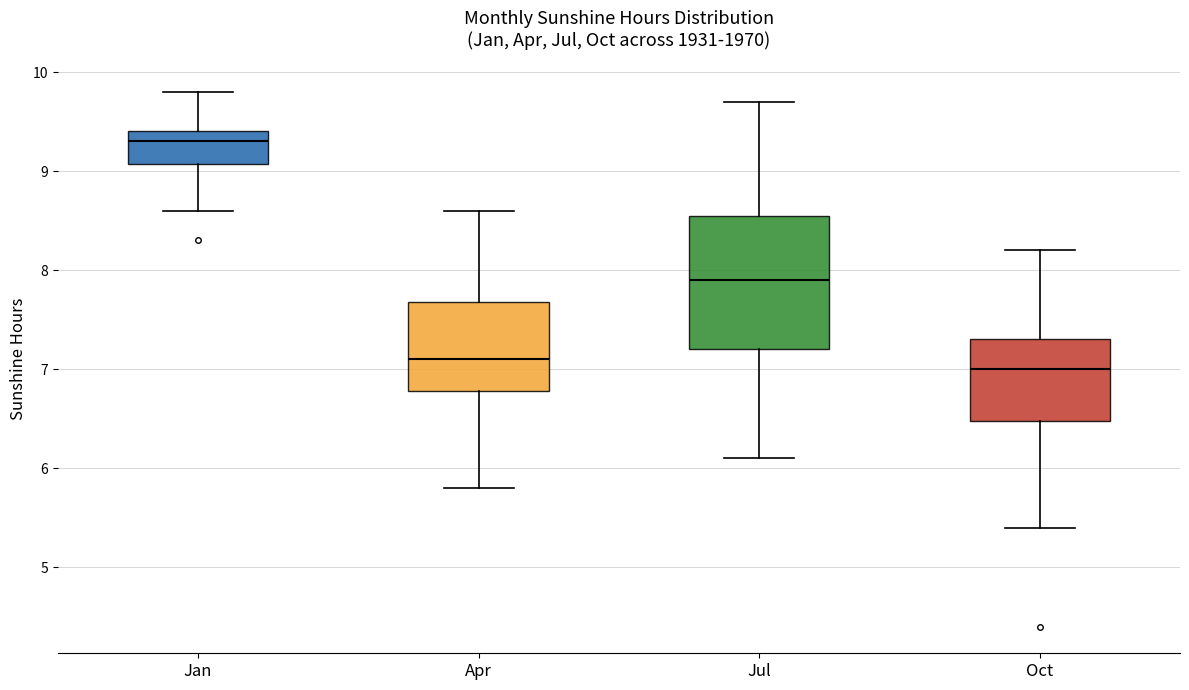

Reading left to right, transcribe this box plot: for each box, give where its median line is, the range the box spans, and where its two whiskers end, as read against the y-axis. The values are not printed on the chart, so give them approximately, as read against the axis.

Jan: median 9.3, box 9.1 to 9.4, whiskers 8.6 to 9.8
Apr: median 7.1, box 6.8 to 7.7, whiskers 5.8 to 8.6
Jul: median 7.9, box 7.2 to 8.6, whiskers 6.1 to 9.7
Oct: median 7.0, box 6.5 to 7.3, whiskers 5.4 to 8.2